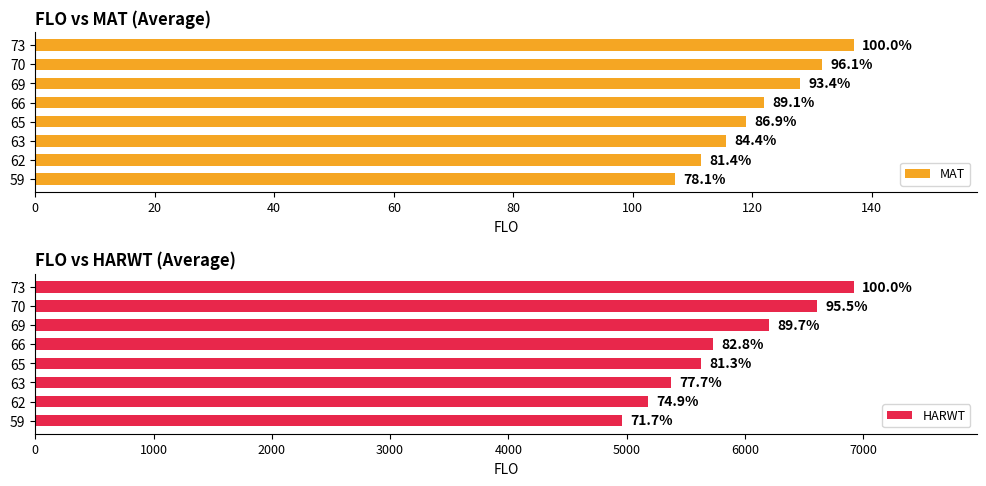

What is the value of the MAT bar at the 7th from the left?

131.7